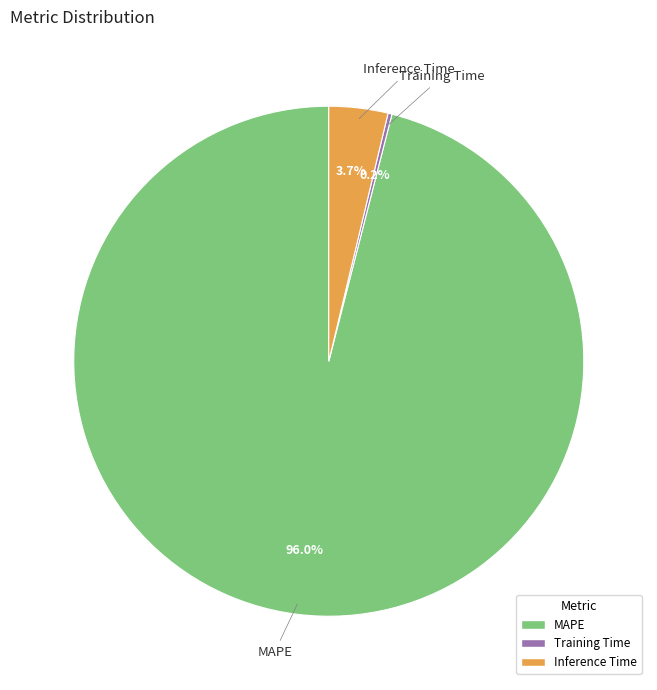

Which slice is the largest?

MAPE